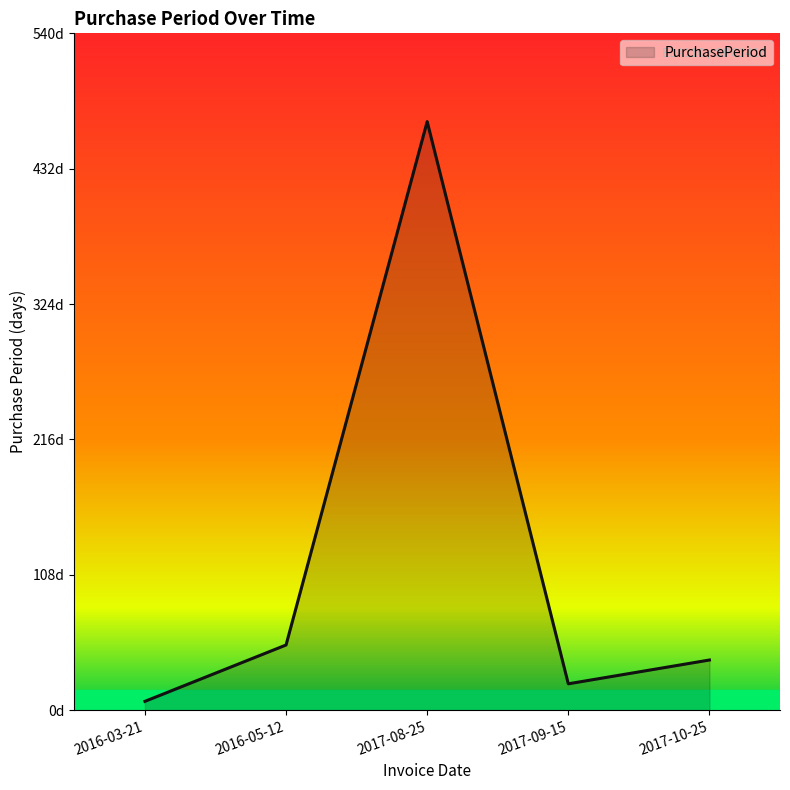

What is the change in value from 2016-05-12 to 2017-08-25?

+418